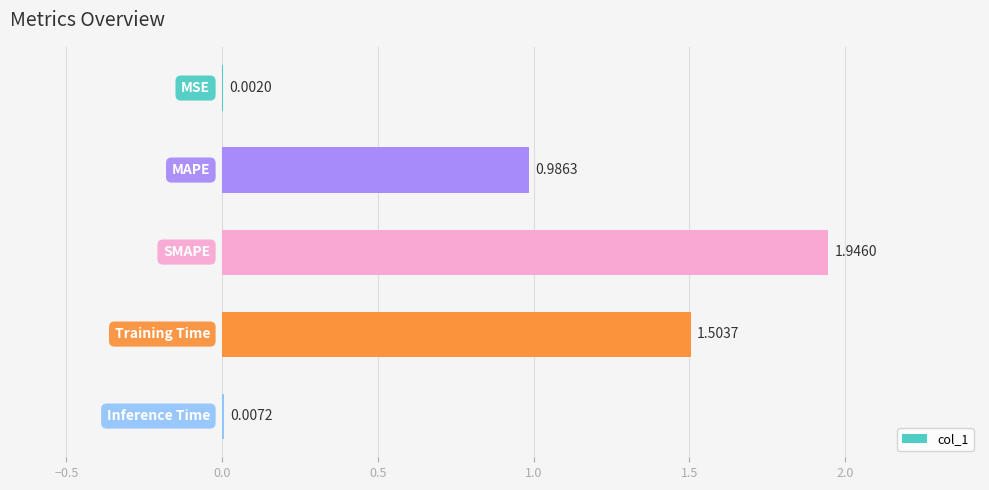

What is the sum of all values?

4.4